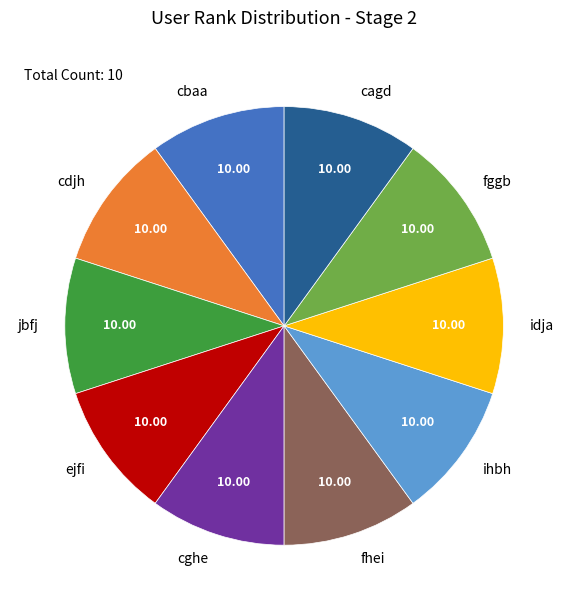

Do jbfj and idja together represent more than half of the pie?

No